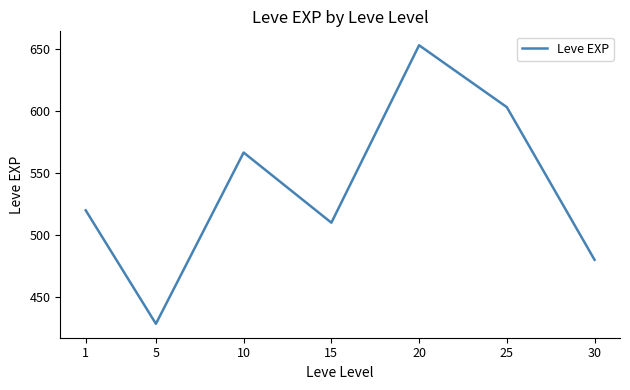

How many interior local valleys (lower than both neighbors) does the data have?

2